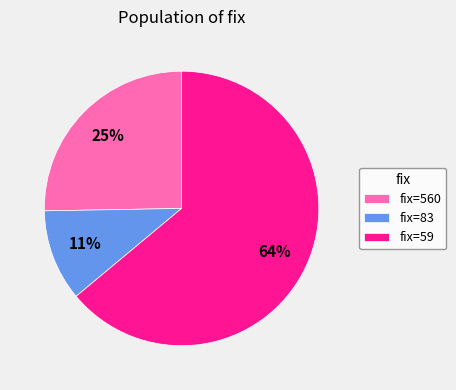

Is it true that fix=59 is 54% of the pie?

False